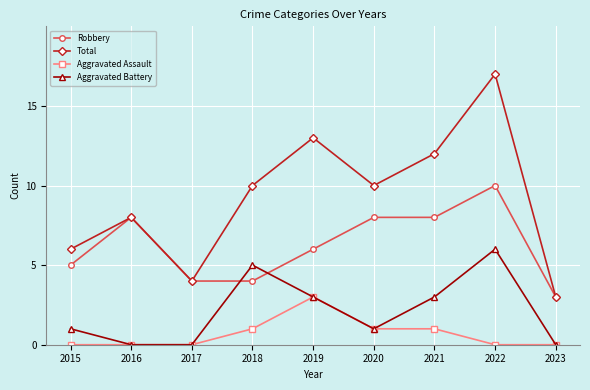

The Robbery series shows 2 at 2021. True or false?

False